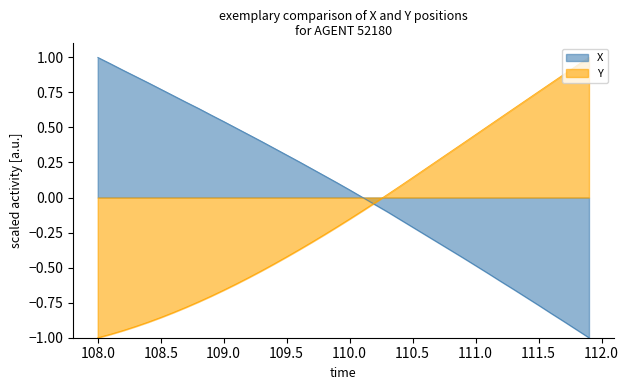

Does the chart display data point markers on the line(s)?

No